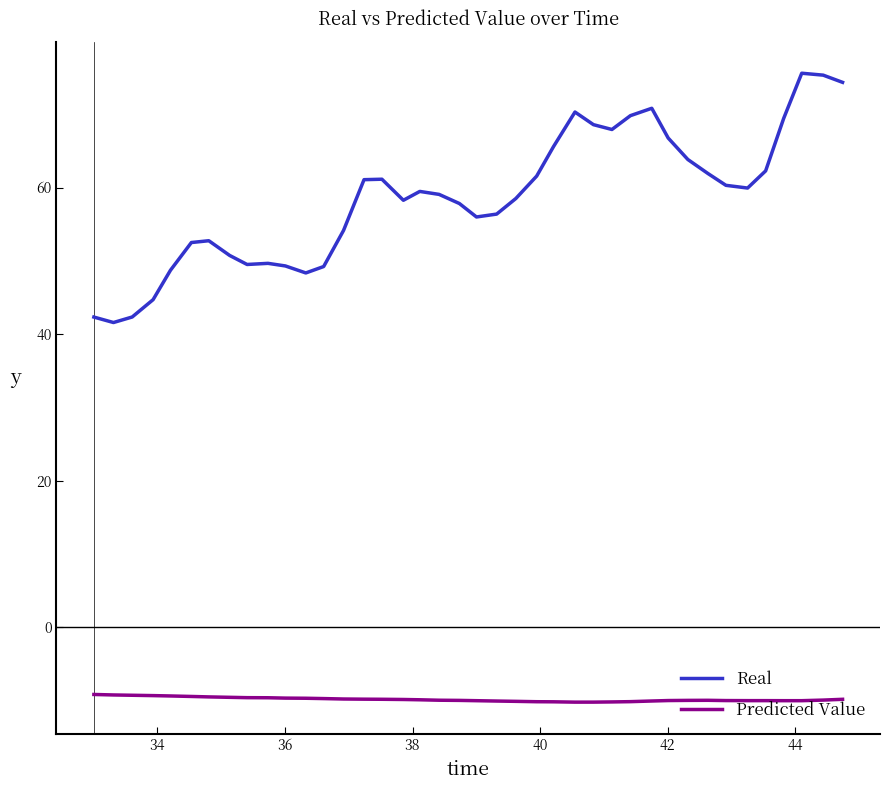

True or false: Predicted Value and Real intersect in this chart.

False